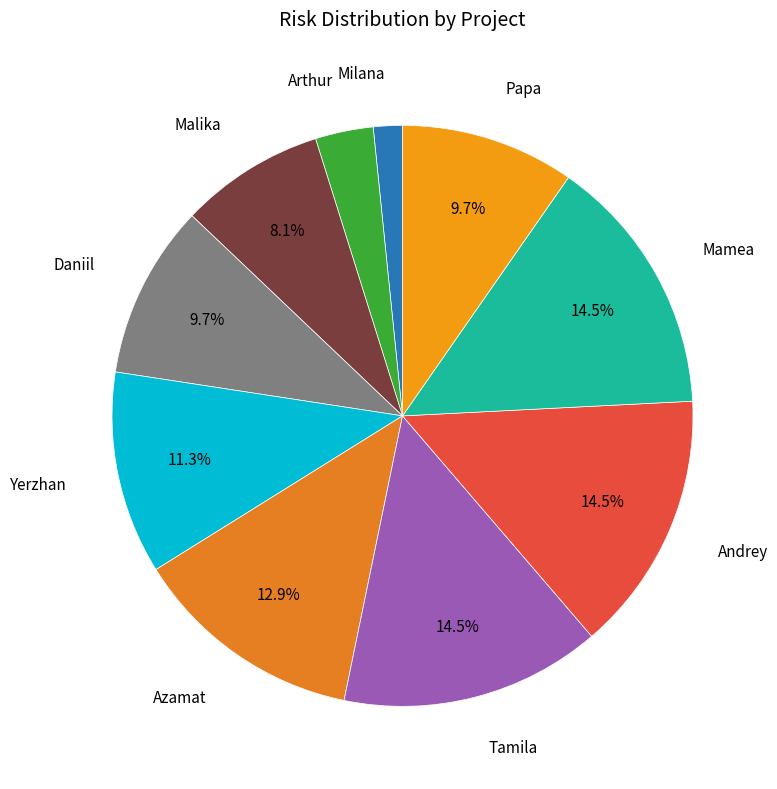

How many segments does this pie chart have?

10